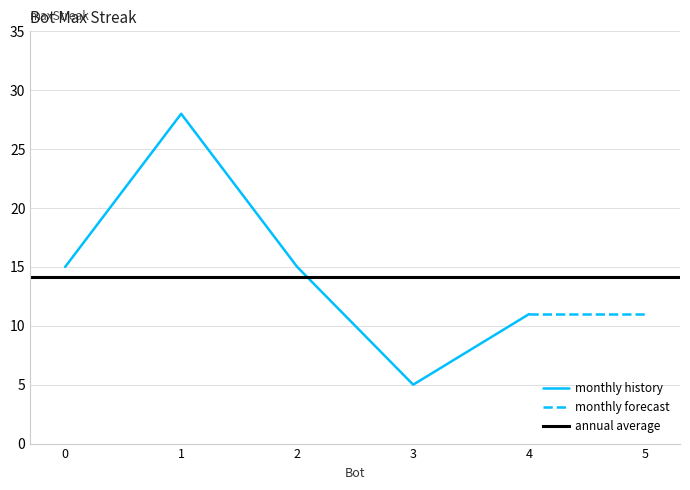

How many data points does each series have?

6